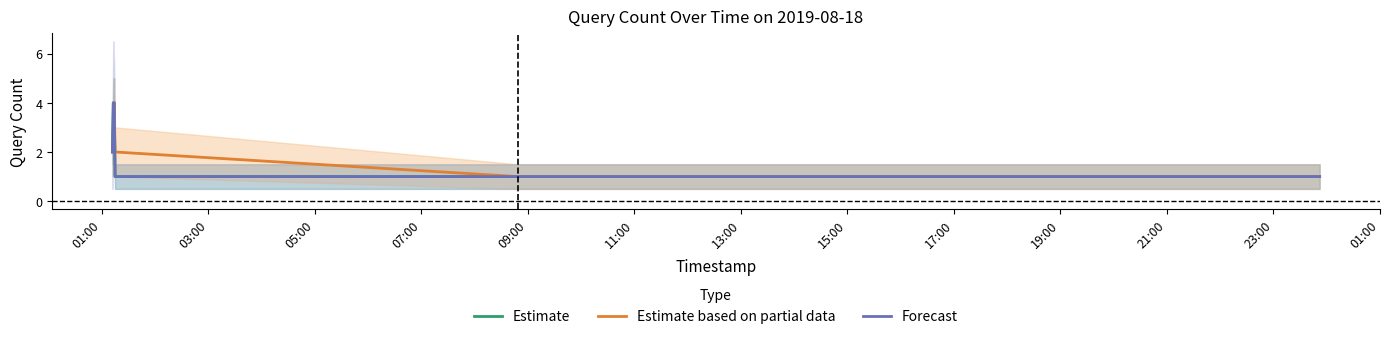

What are all the series names shown in the legend?

Estimate, Estimate based on partial data, Forecast